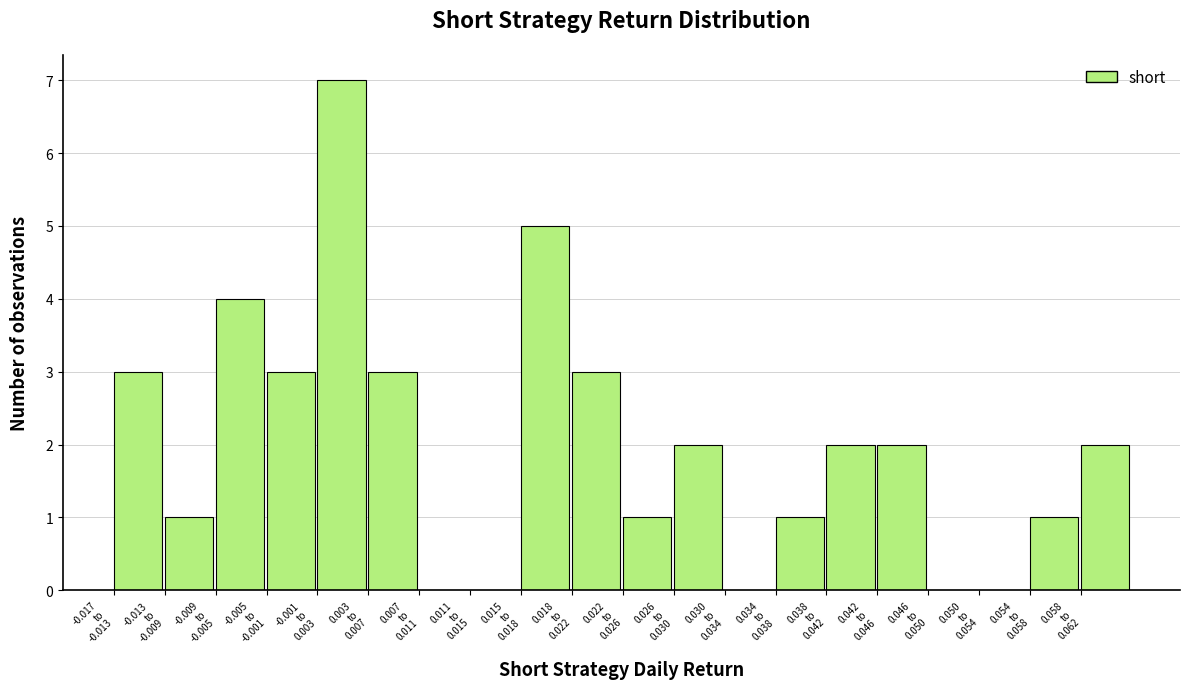

What is the sum of all values?

40